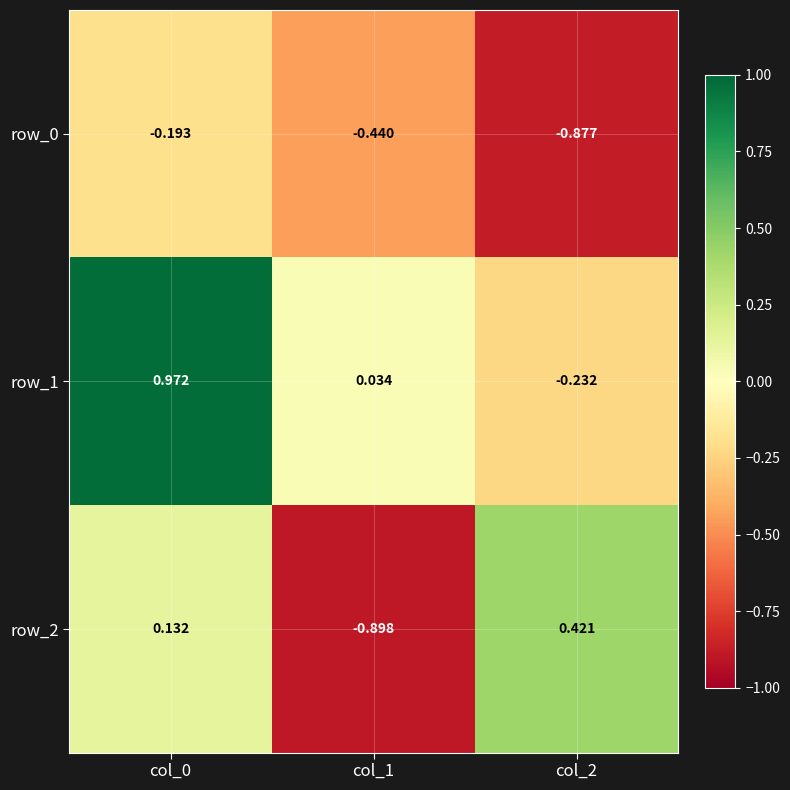

What is the total value across all series at col_0?

0.9